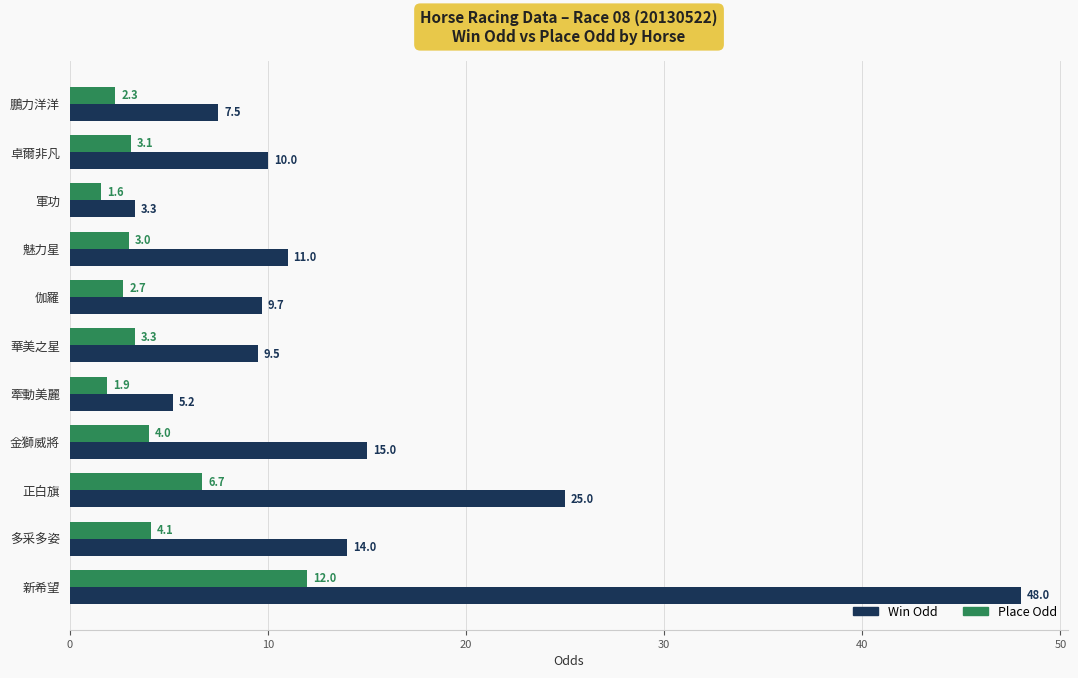

Which series changed the most between 鵬力洋洋 and 華美之星?

Win Odd